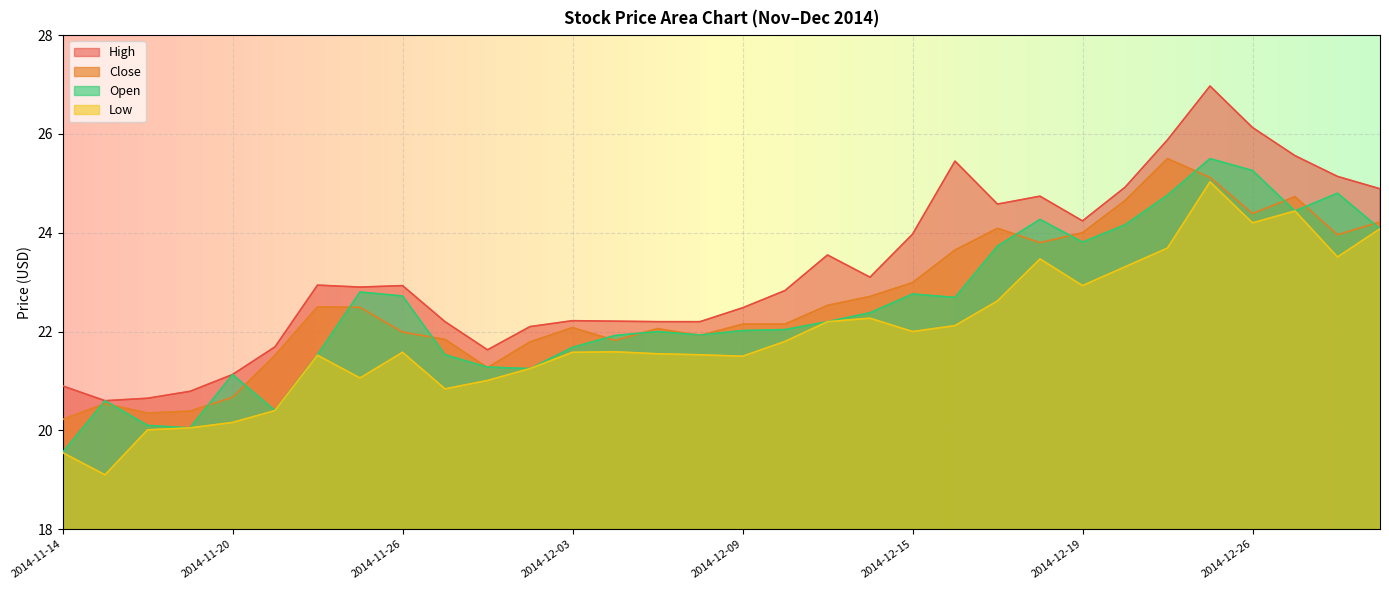

How many lines are shown in the chart?

4